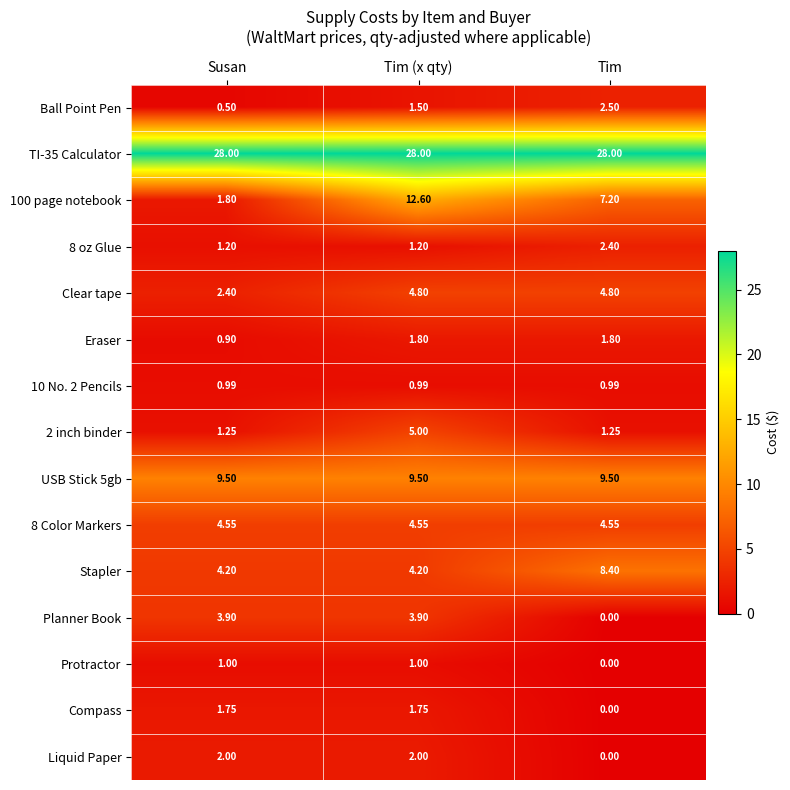

At which category does the chart reach its minimum across all series?

Tim